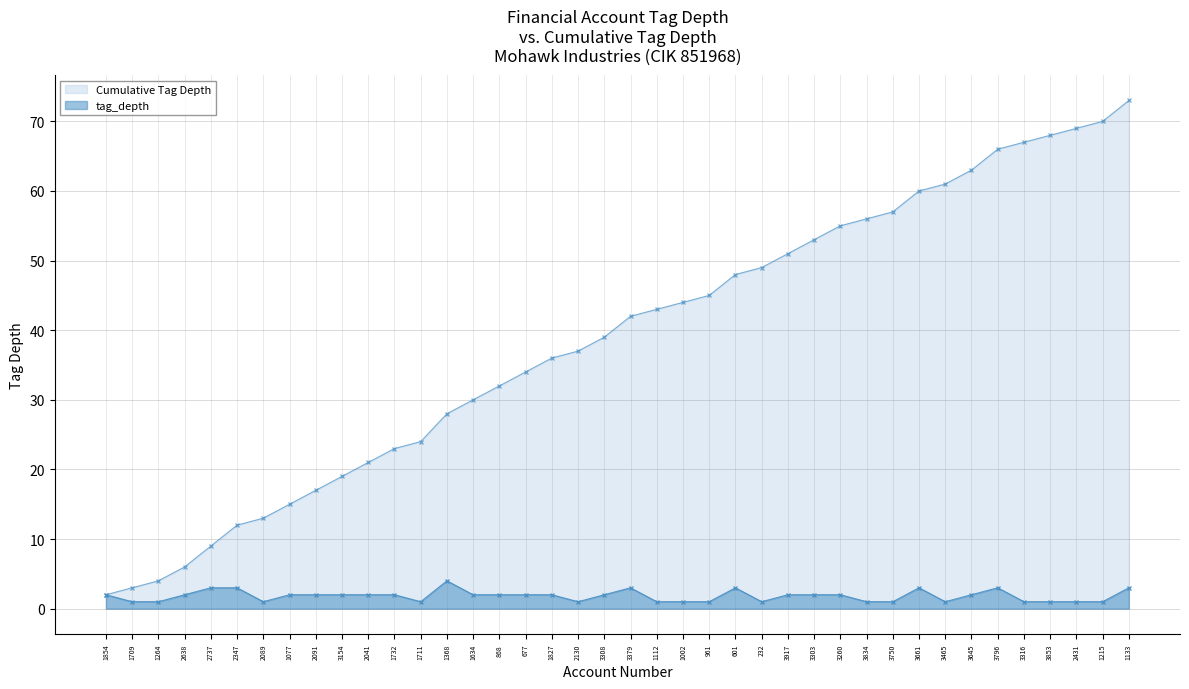

How many values in the tag_depth_cumsum series exceed 42?

19